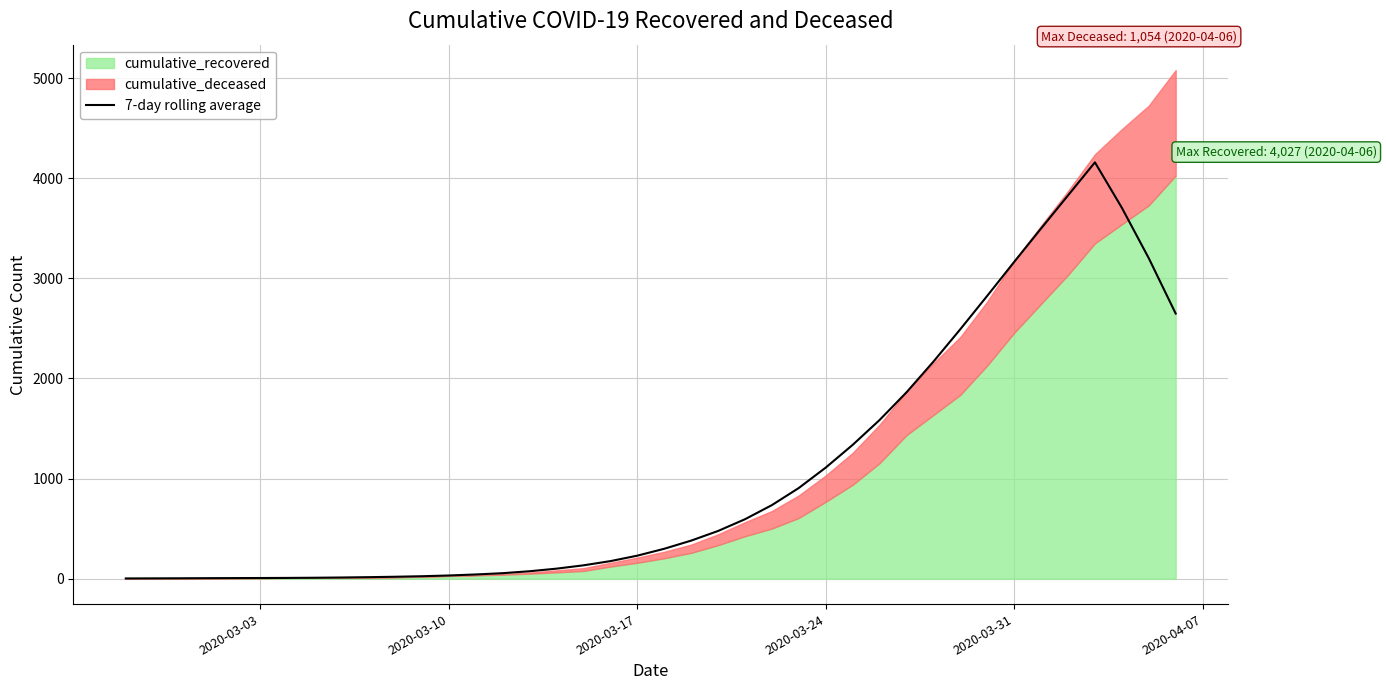

Reading left to right, list all the values displayed in this chart.

2.1	2.9	3.7	4.9	5.7	6.4	7.4	9.1	11.6	14.9	19.0	24.3	31.7	42.0	54.7	74.1	100.0	133.1	175.1	229.7	298.4	380.0	476.3	593.6	734.7	905.9	1109.6	1336.4	1584.9	1861.6	2168.0	2492.3	2825.9	3164.6	3498.7	3828.9	4159.1	3705.4	3201.6	2648.3